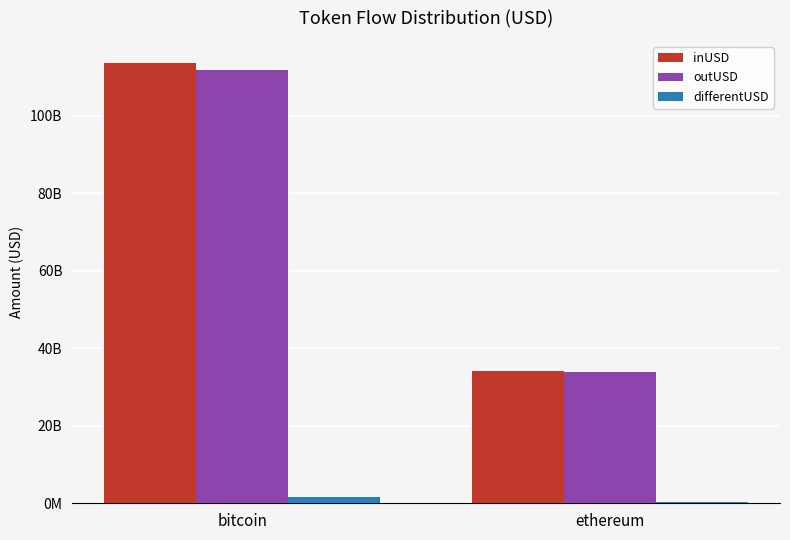

What is the difference between the outUSD values at ethereum and bitcoin?

78097288621.7